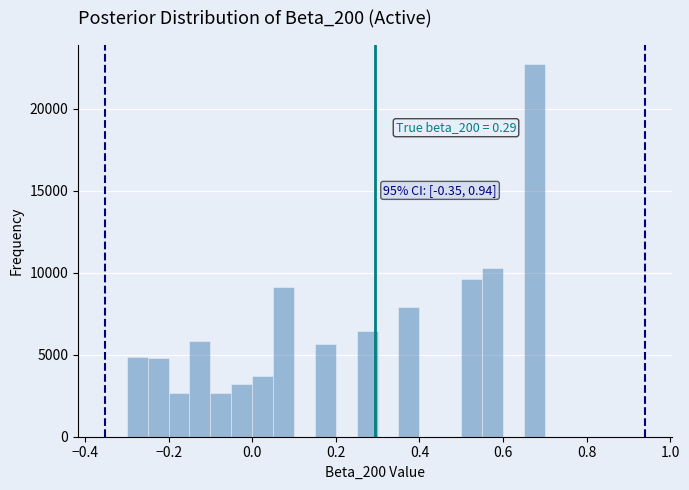

Around what value on the x-axis is the tallest bar? Give the approximate position of its centre, as read against the axis.

0.68